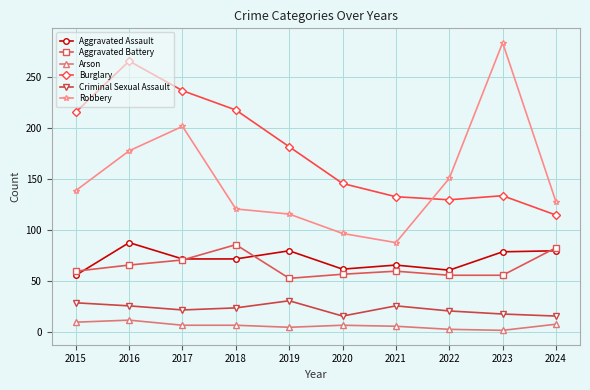

Which series changed the most between 2022 and 2023?

Robbery